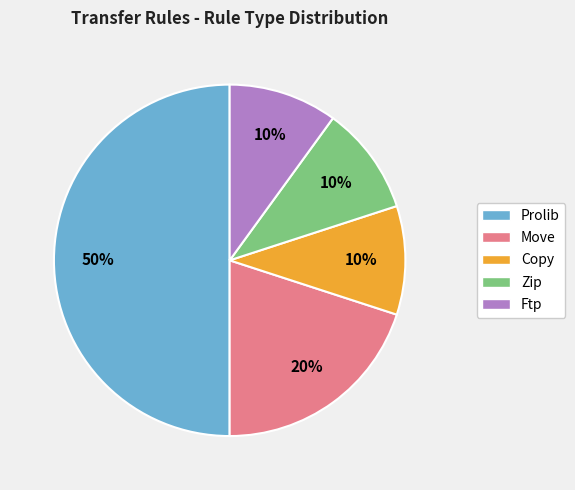

To the nearest percent, what is the difference between the largest and smallest slice percentages?

40%